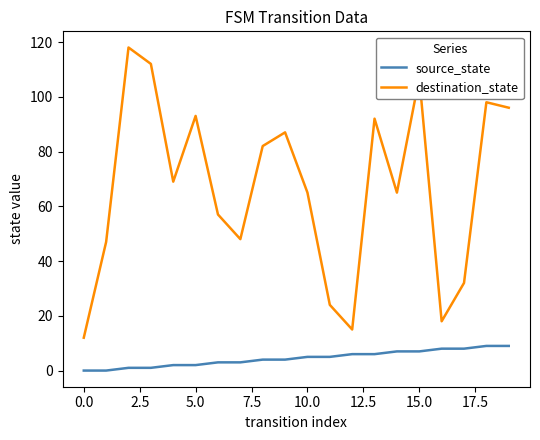

How many distinct data groups are displayed?

2